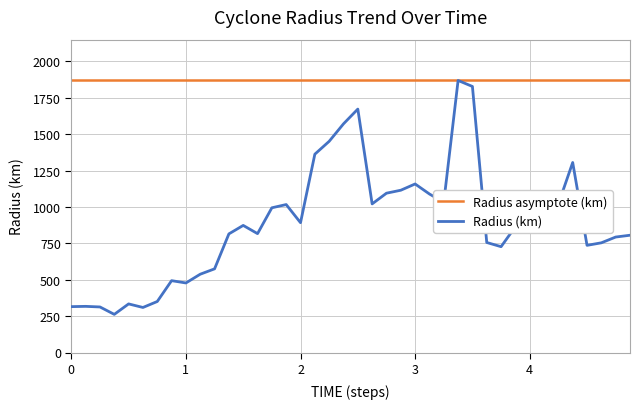

What is the lowest value of the Radius (km) series?

262.0